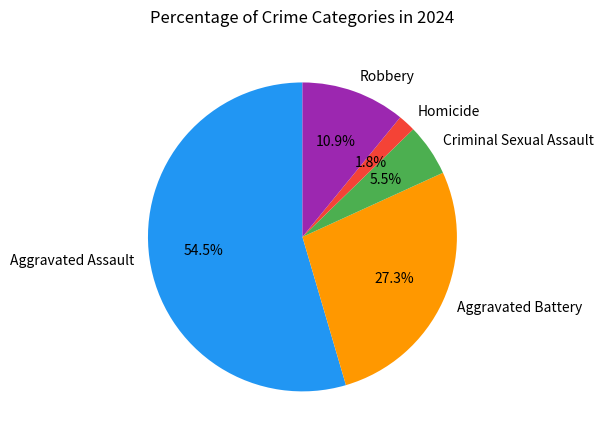

To the nearest percent, what is the average slice percentage?

20%